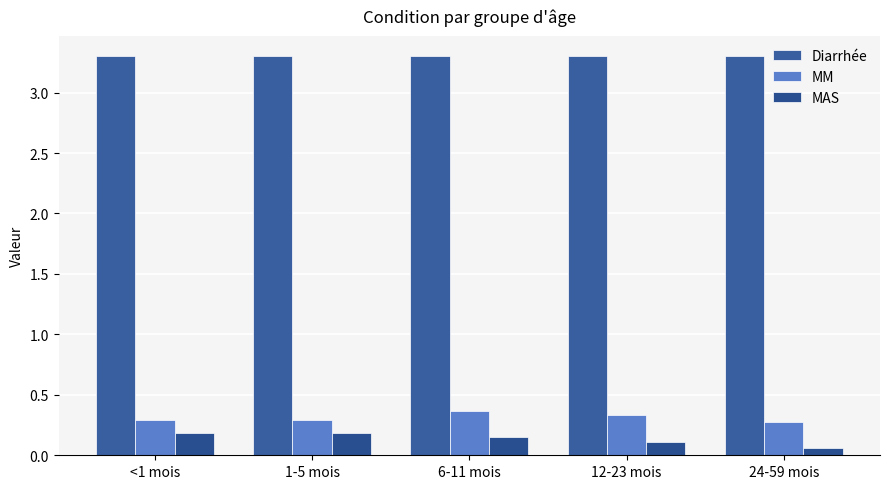

How many bars are there in total?

15